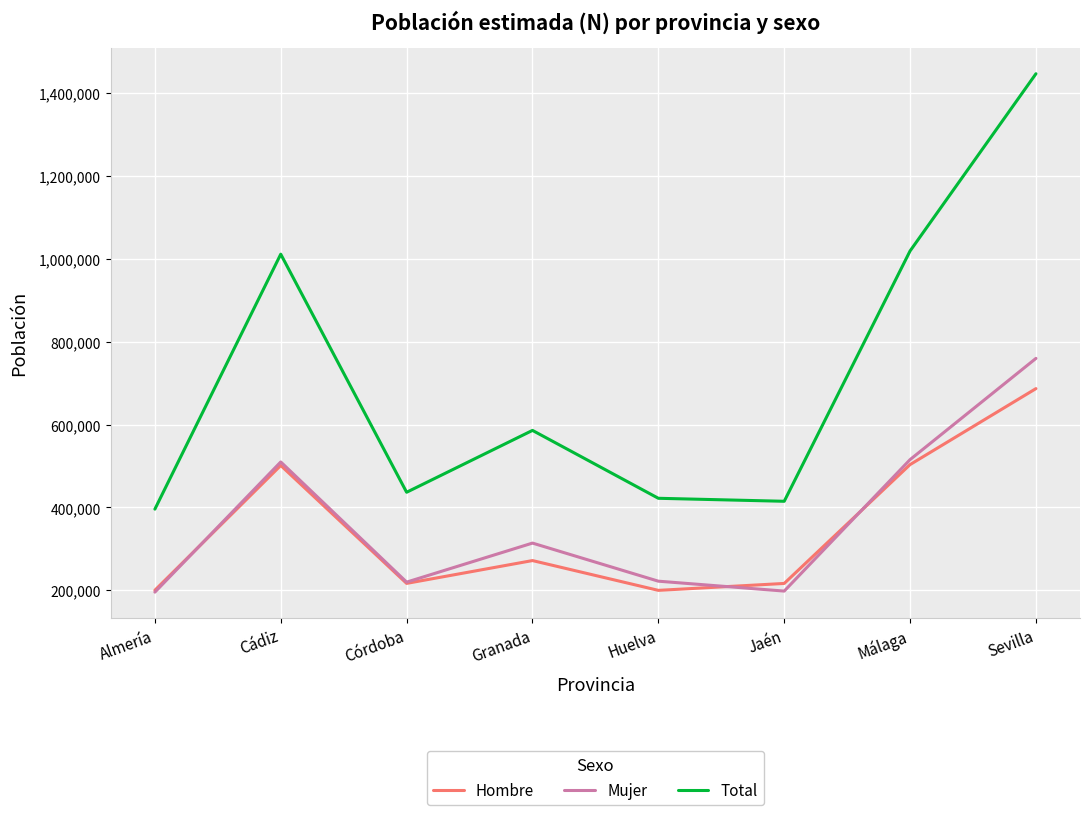

What is the difference between the maximum and minimum values in the Hombre series?

486707